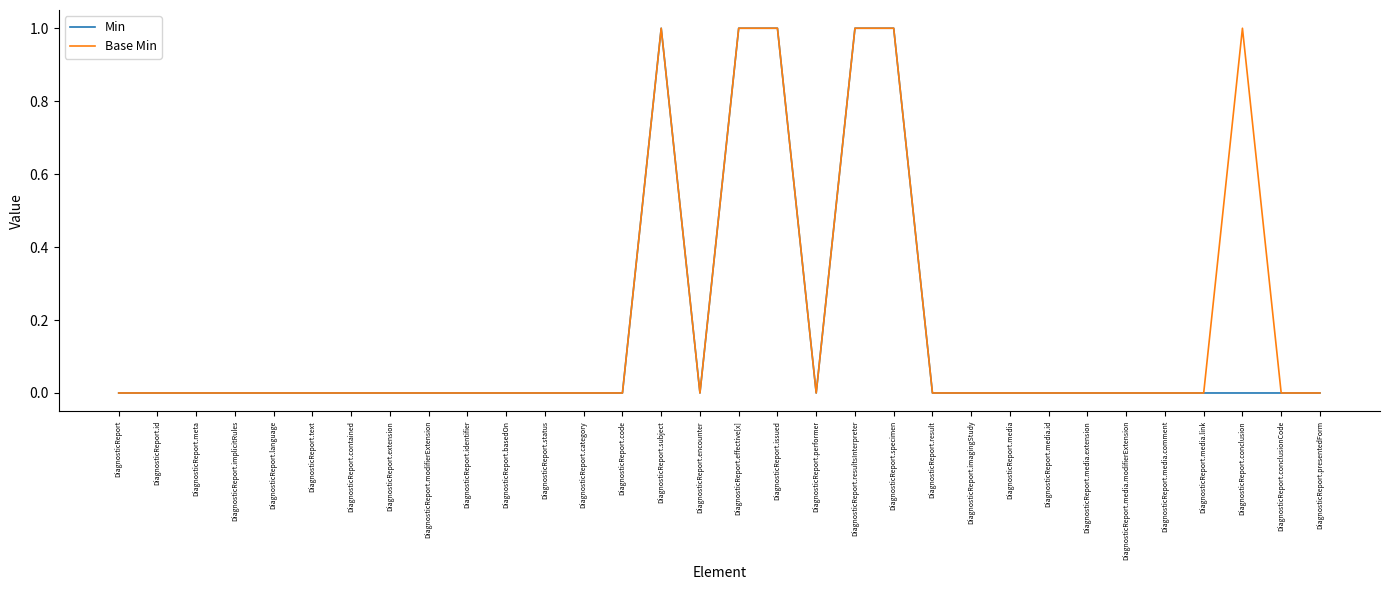

The value of Base Min at DiagnosticReport.encounter is 0. True or false?

True